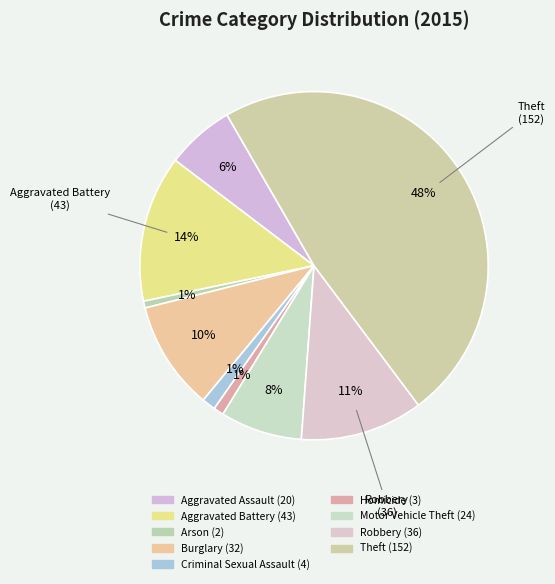

What is the smallest slice in the pie chart?

Arson